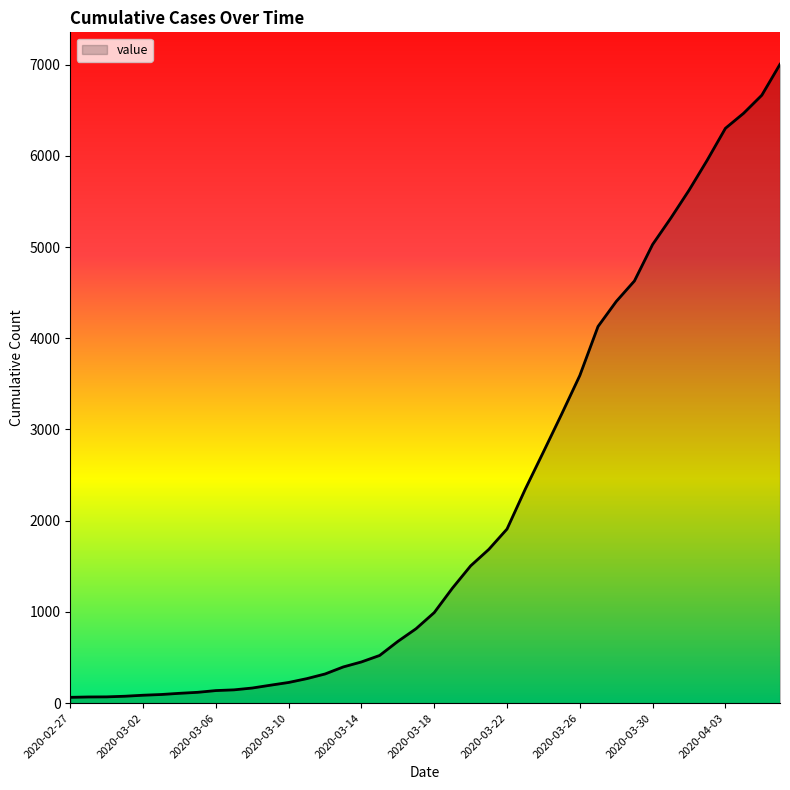

What is the maximum value shown in the chart?

7003